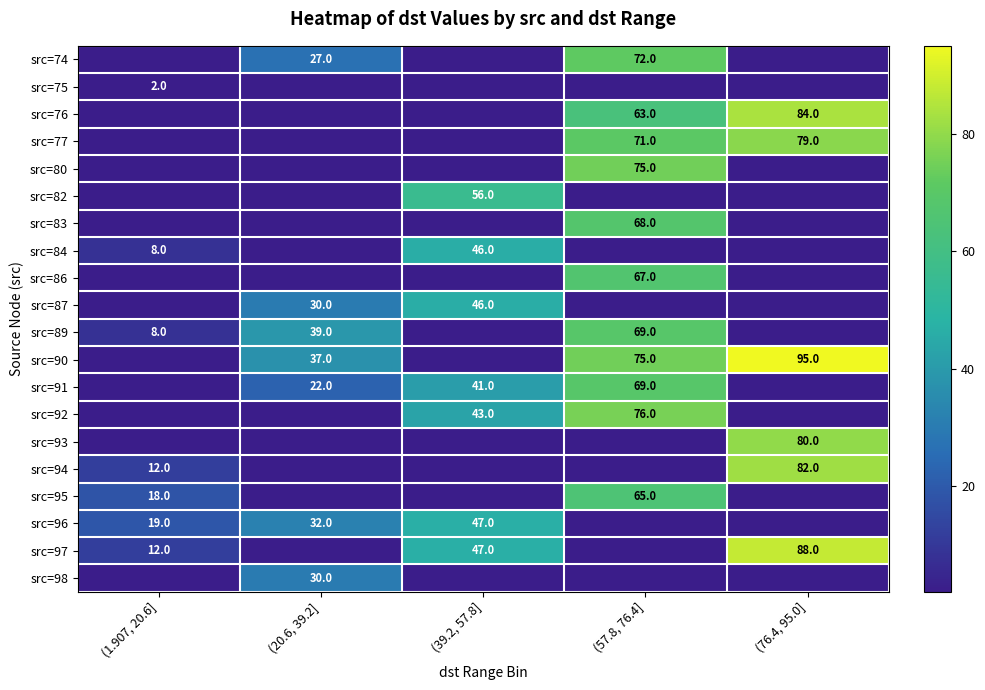

Is it true that src=94 equals 82 at (76.4, 95.0]?

True